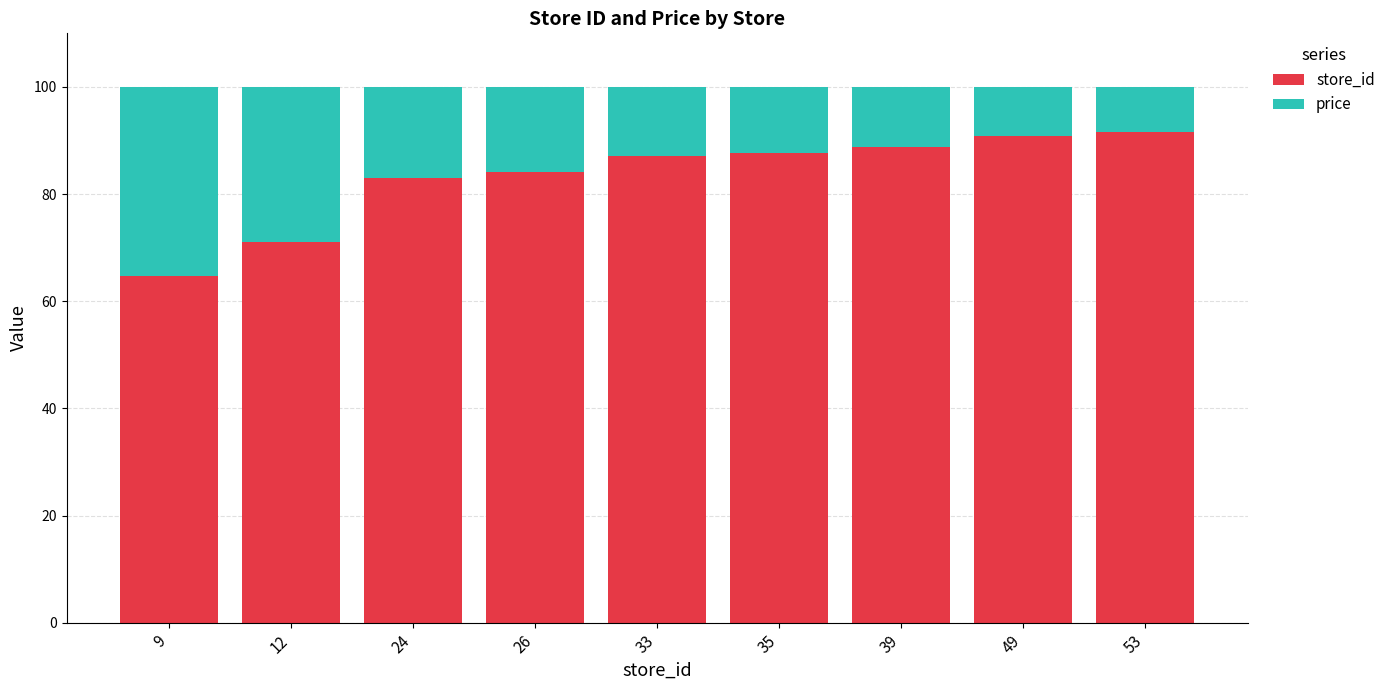

What is the total value across all series at 9?

100.0